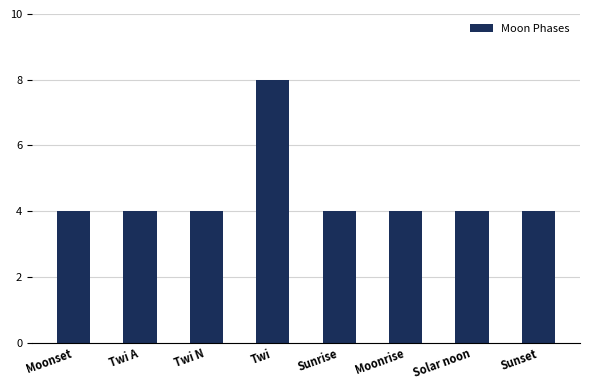

True or false: the data shows 4 at Twi N.

True